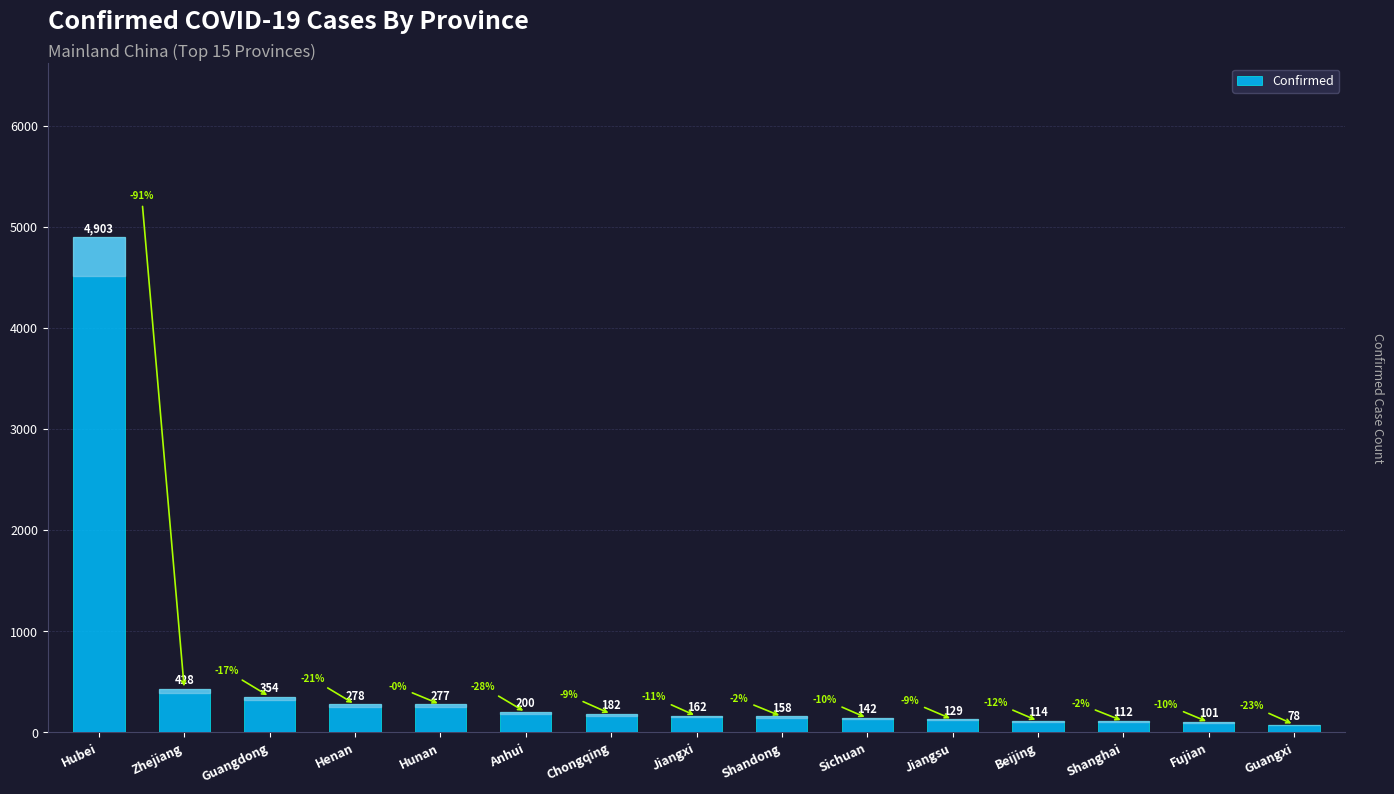

Reading left to right, extract all data points from this chart.

Hubei=4903	Zhejiang=428	Guangdong=354	Henan=278	Hunan=277	Anhui=200	Chongqing=182	Jiangxi=162	Shandong=158	Sichuan=142	Jiangsu=129	Beijing=114	Shanghai=112	Fujian=101	Guangxi=78